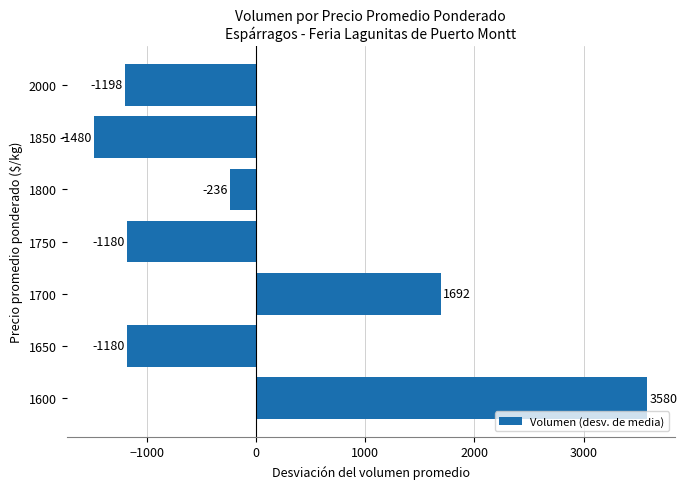

What is the difference between the maximum and minimum values?

5060.0